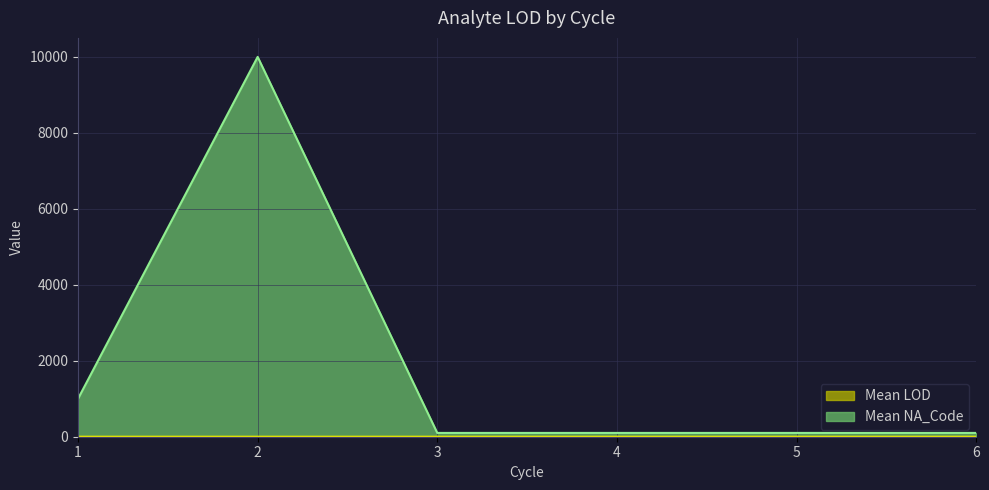

Reading left to right, transcribe all the data shown in this chart.

Mean LOD: 0.3	0.4	0.3	0.4	0.4	0.2
Mean NA_Code: 1000.0	10000.0	100.0	100.0	100.0	100.0